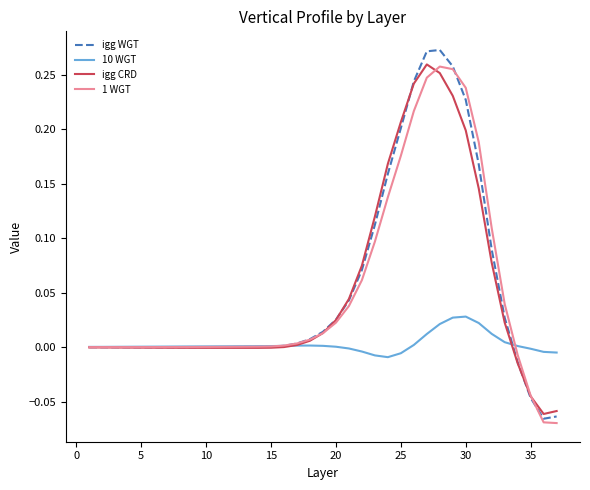

After their last crossing, which series has the higher values: 10 WGT or igg WGT?

10 WGT